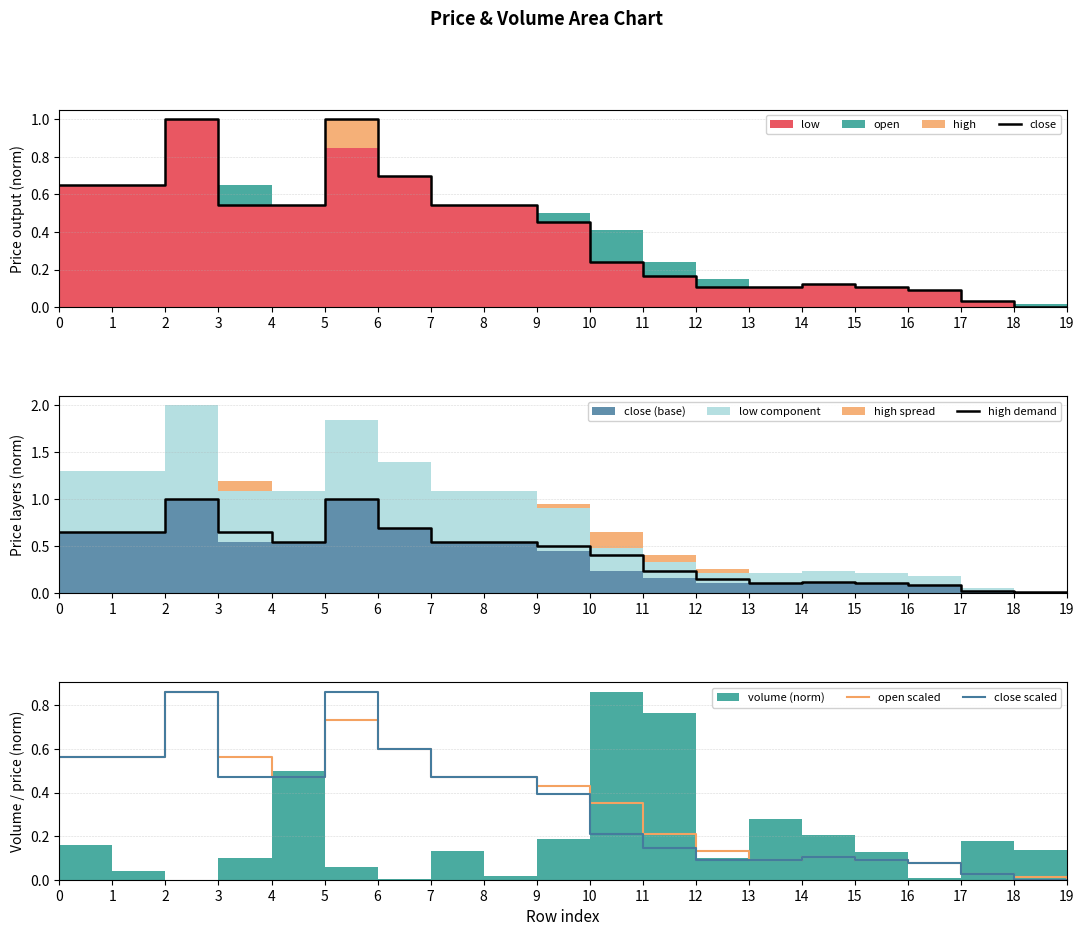

At which category is the sum across all series the highest?

2